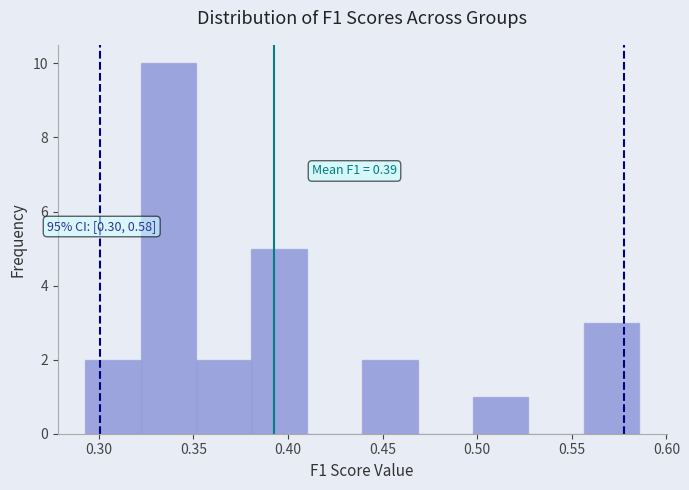

Over which range of the x-axis is the bar tallest?

0.320 to 0.350